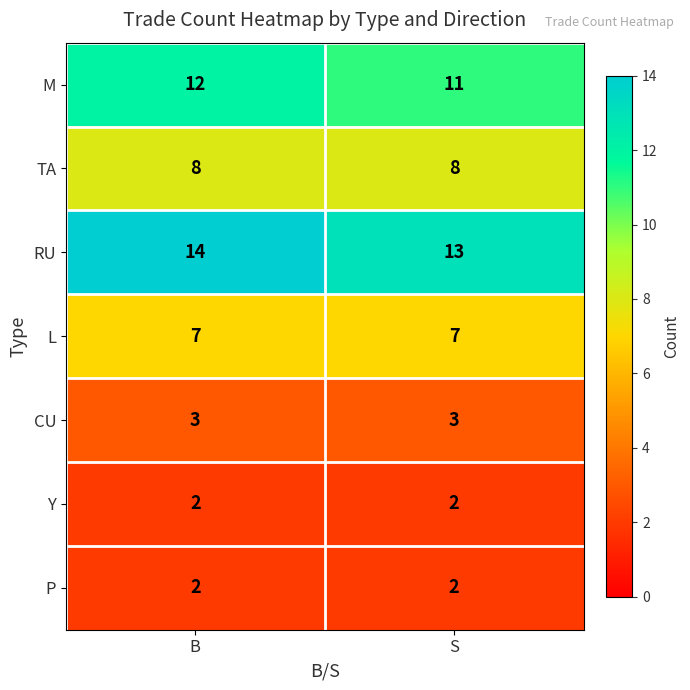

Reading right to left, list all the values displayed in this chart.

M: S=11	B=12
TA: S=8	B=8
RU: S=13	B=14
L: S=7	B=7
CU: S=3	B=3
Y: S=2	B=2
P: S=2	B=2